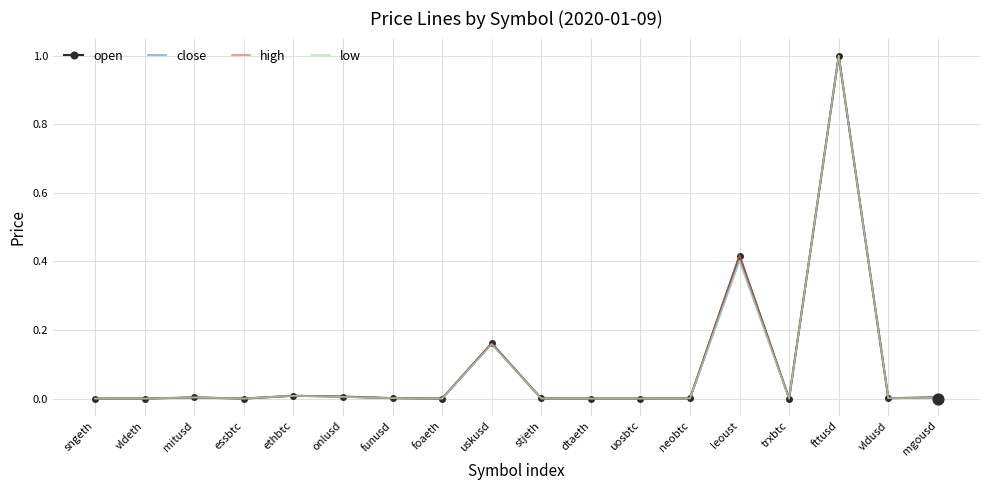

Which series has the largest total across all categories?

high